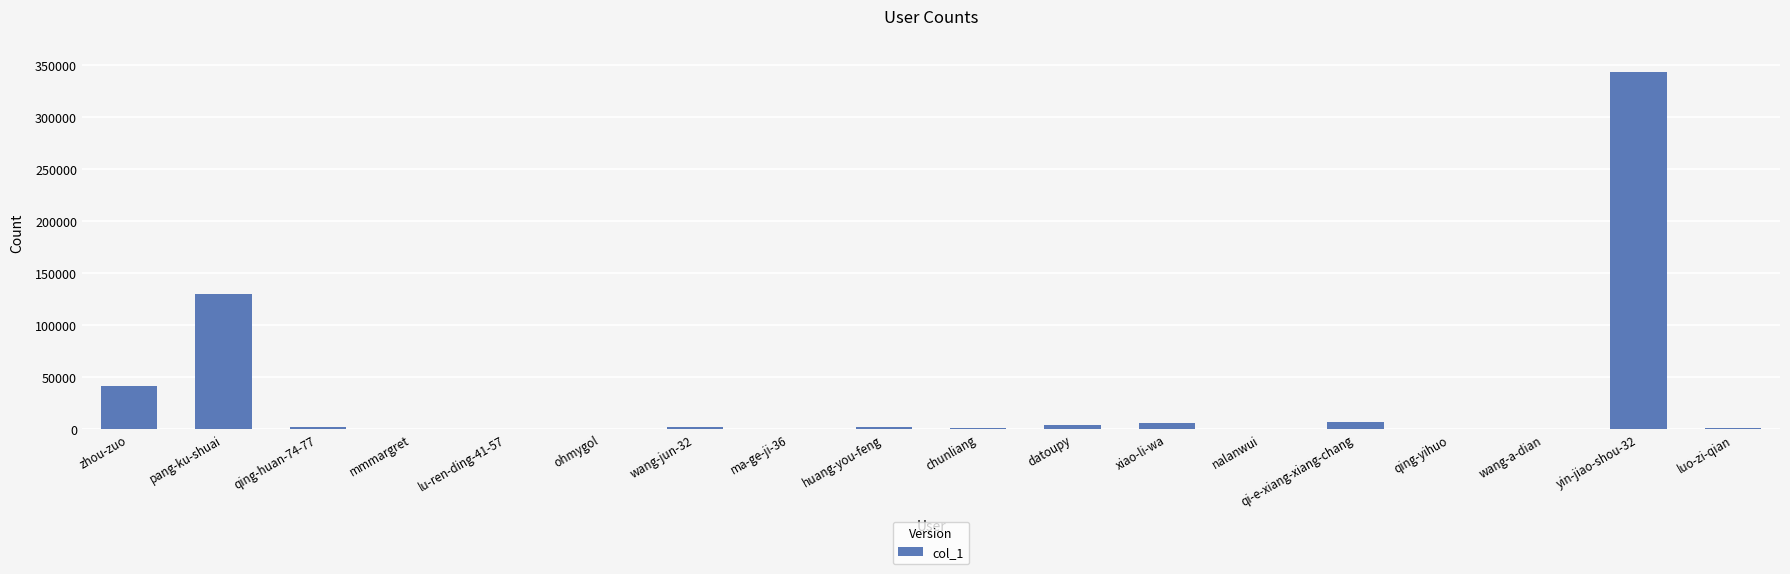

What is the change in value from pang-ku-shuai to yin-jiao-shou-32?

+214366